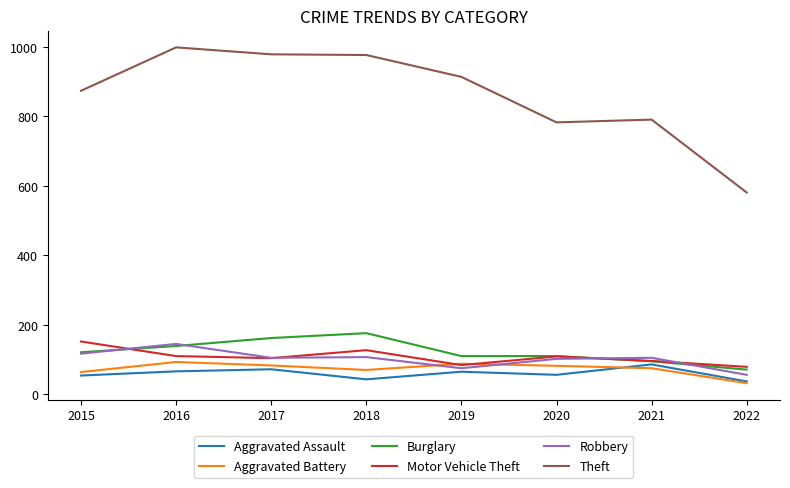

Which series has the largest total across all categories?

Theft